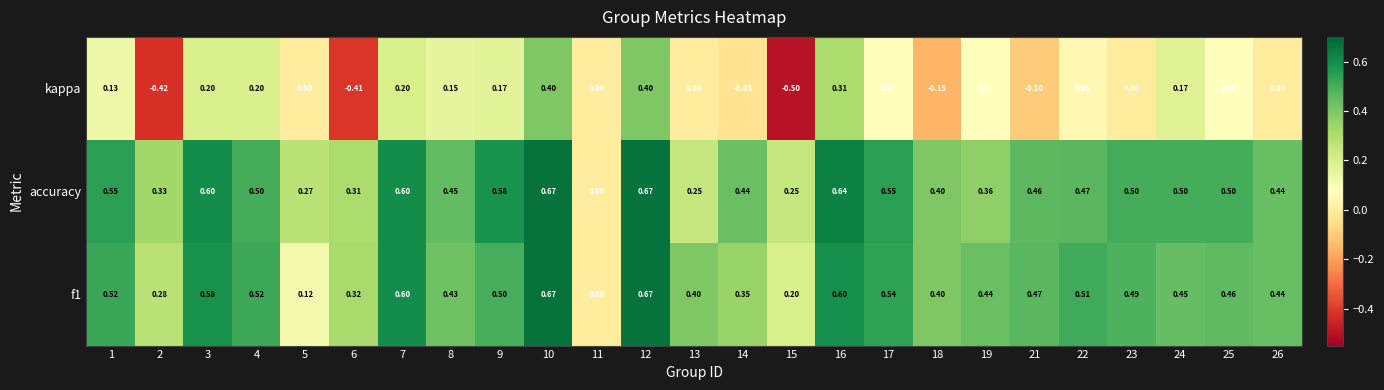

What is the difference between the highest and lowest values at 25?

0.4